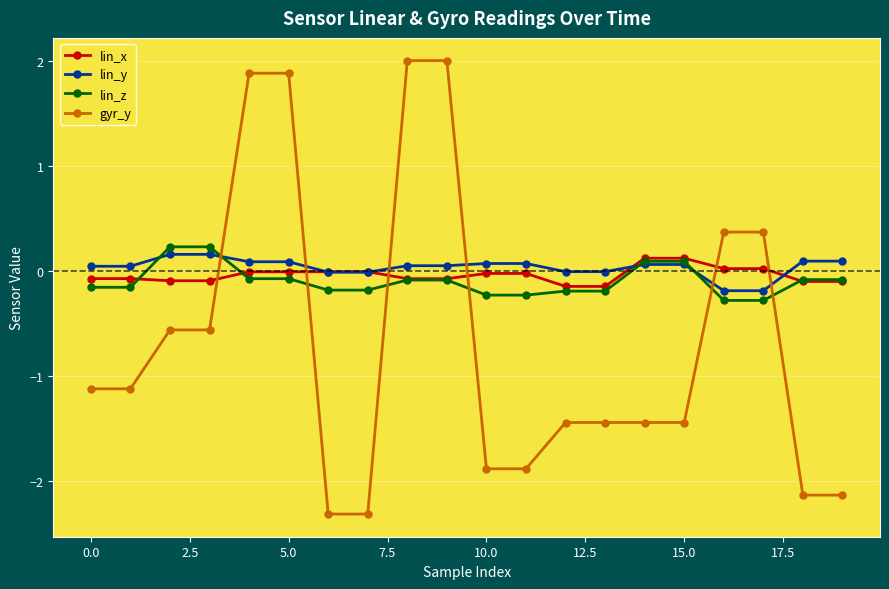

Which series has the widest spread of values?

gyr_y